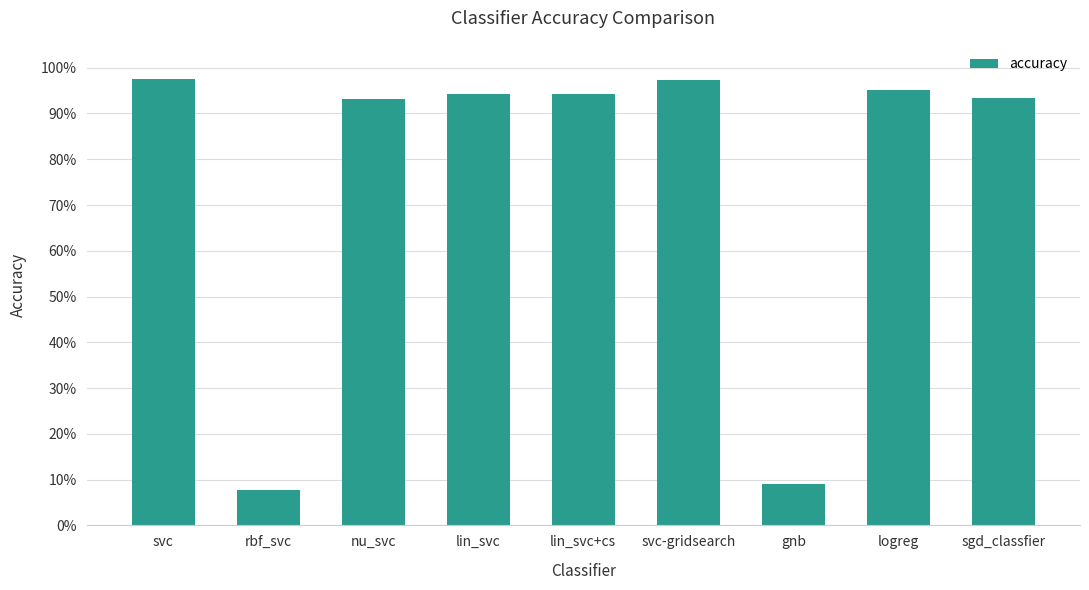

Reading left to right, list all the values displayed in this chart.

1.0	0.1	0.9	0.9	0.9	1.0	0.1	1.0	0.9